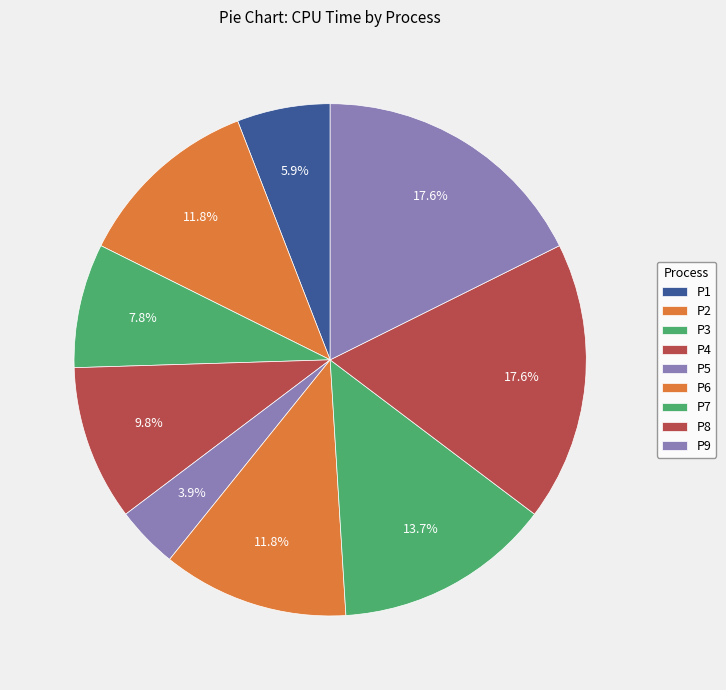

What is the smallest slice in the pie chart?

P5